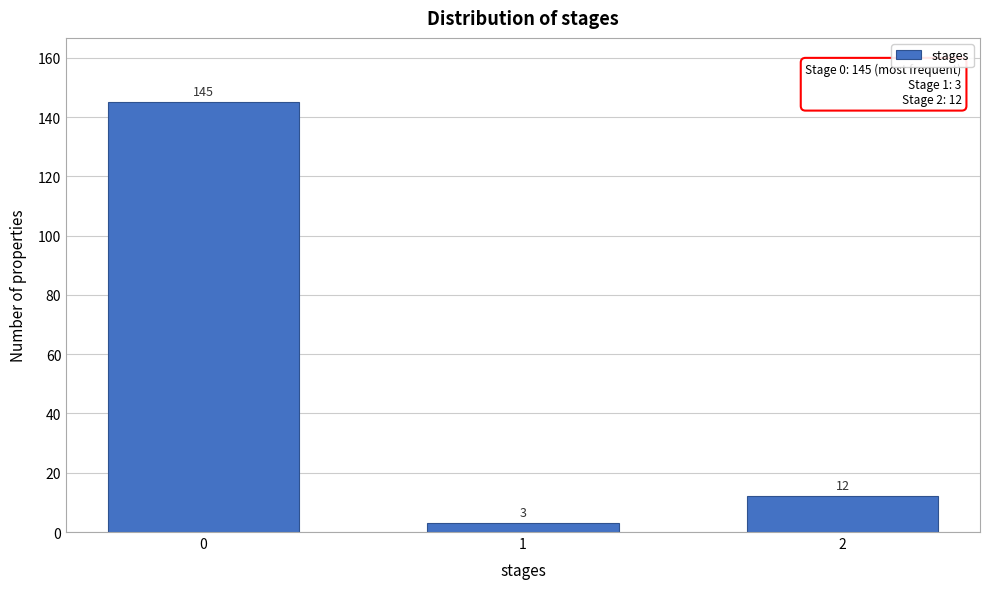

Reading right to left, what are all the values shown in this chart?

12	3	145